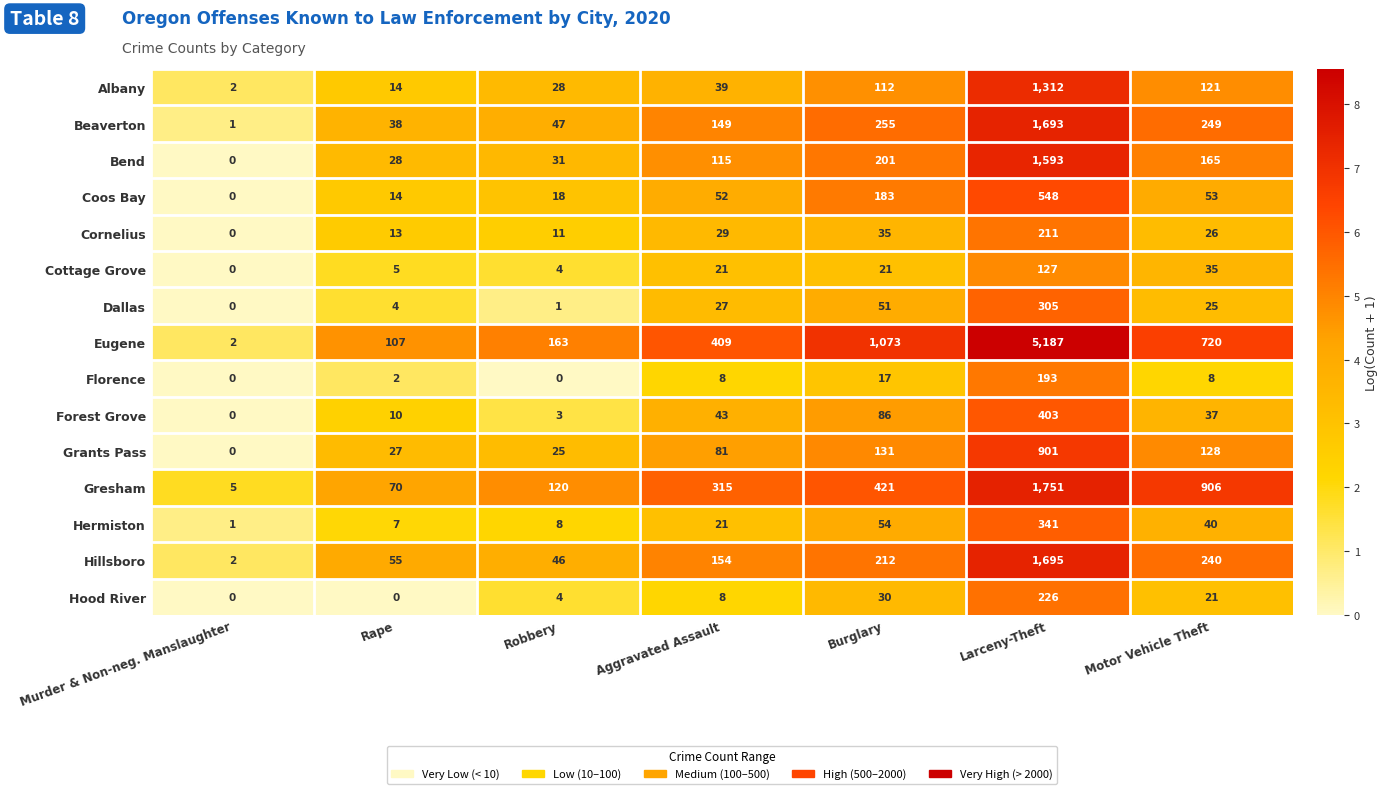

At which label is Coos Bay closest to 274?

Burglary